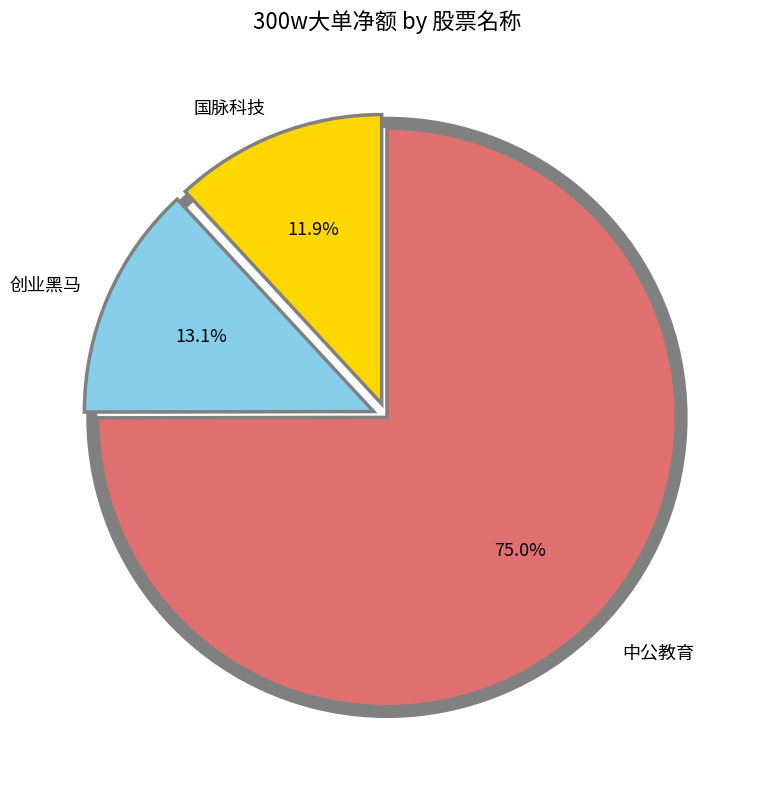

The 中公教育 slice represents 75% of the pie. True or false?

True